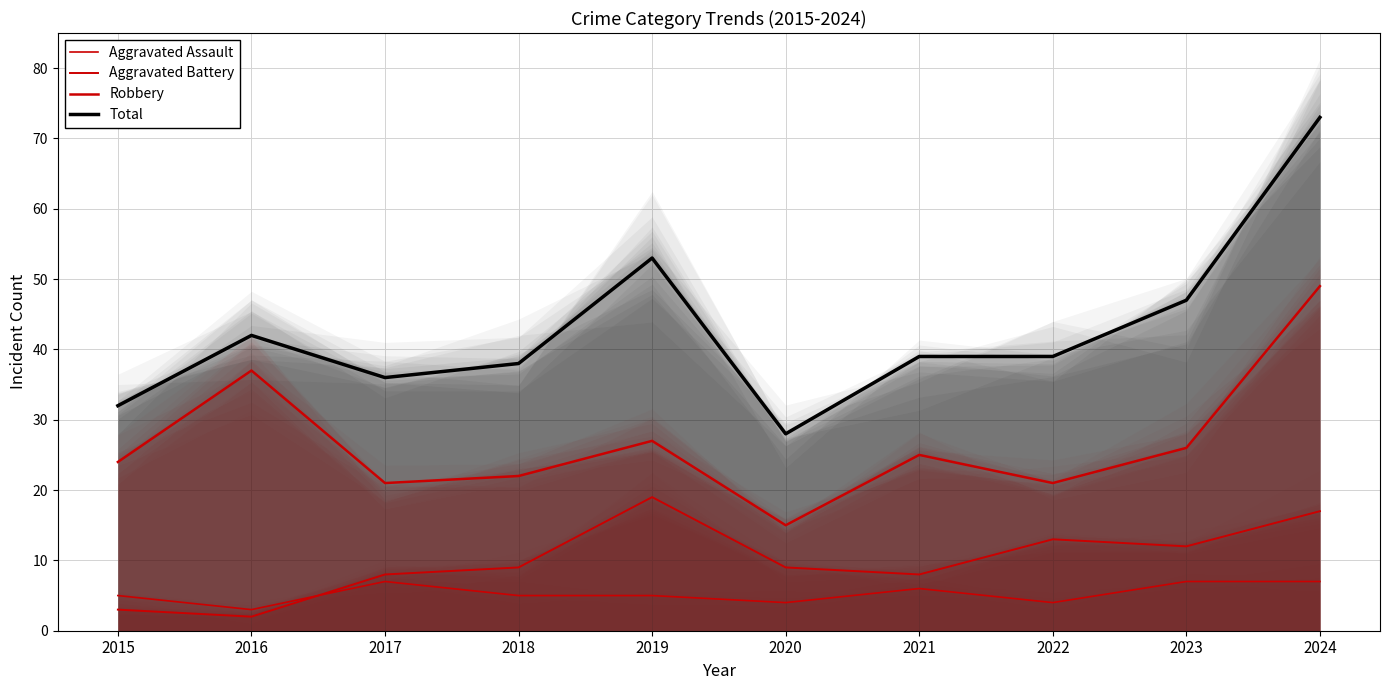

Reading right to left, transcribe all the data shown in this chart.

Aggravated Assault: 2024=7	2023=7	2022=4	2021=6	2020=4	2019=5	2018=5	2017=7	2016=3	2015=5
Aggravated Battery: 2024=17	2023=12	2022=13	2021=8	2020=9	2019=19	2018=9	2017=8	2016=2	2015=3
Robbery: 2024=49	2023=26	2022=21	2021=25	2020=15	2019=27	2018=22	2017=21	2016=37	2015=24
Total: 2024=73	2023=47	2022=39	2021=39	2020=28	2019=53	2018=38	2017=36	2016=42	2015=32